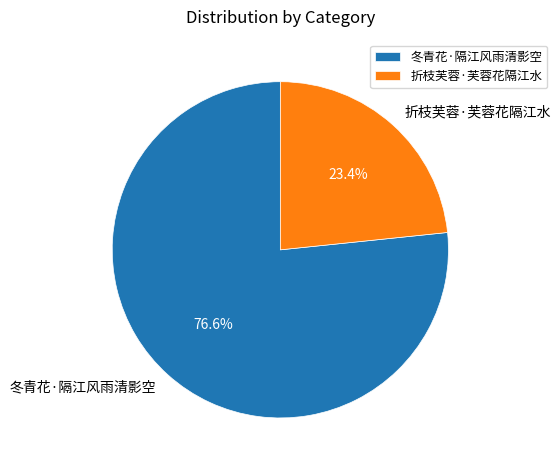

Which category has the smallest portion of the pie?

折枝芙蓉·芙蓉花隔江水